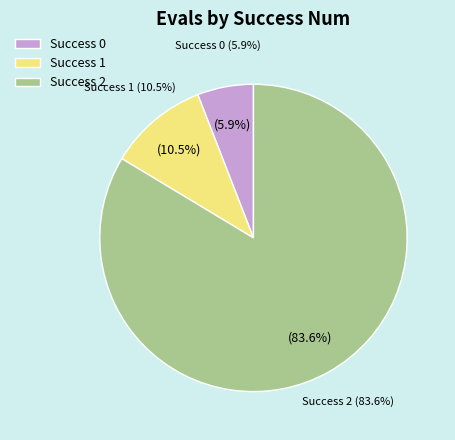

True or false: 35 accounts for 1% of the total.

False